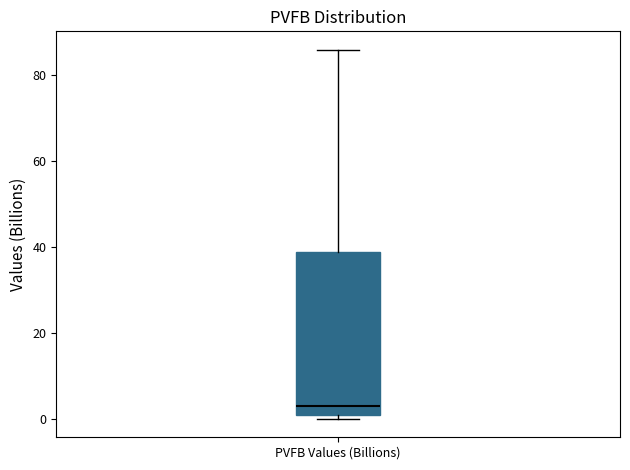

Read this box plot against the y-axis: the position of the median line, the range covered by the box, and the ends of both whiskers. The values are not printed on the chart, so give them approximately, as read against the axis.

median 4, box 2 to 38, whiskers 0 to 86